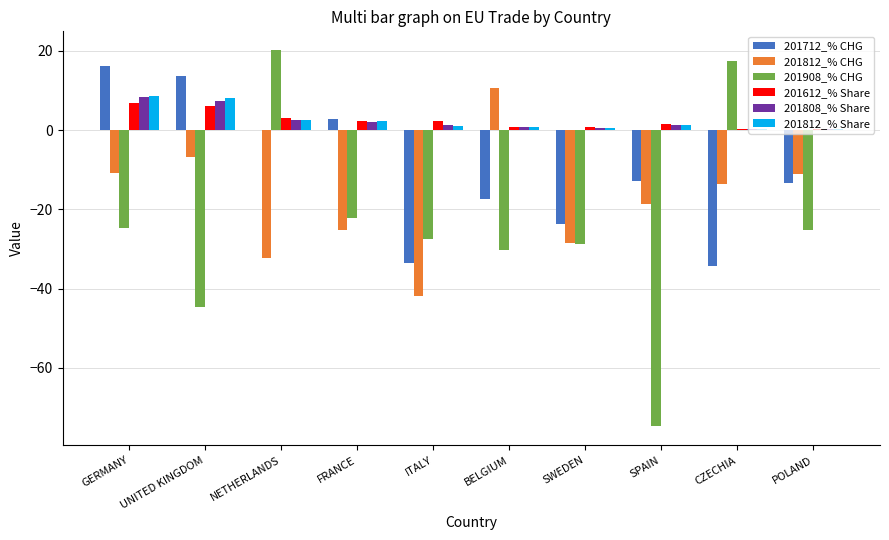

What is the total value across all series at GERMANY?

4.2